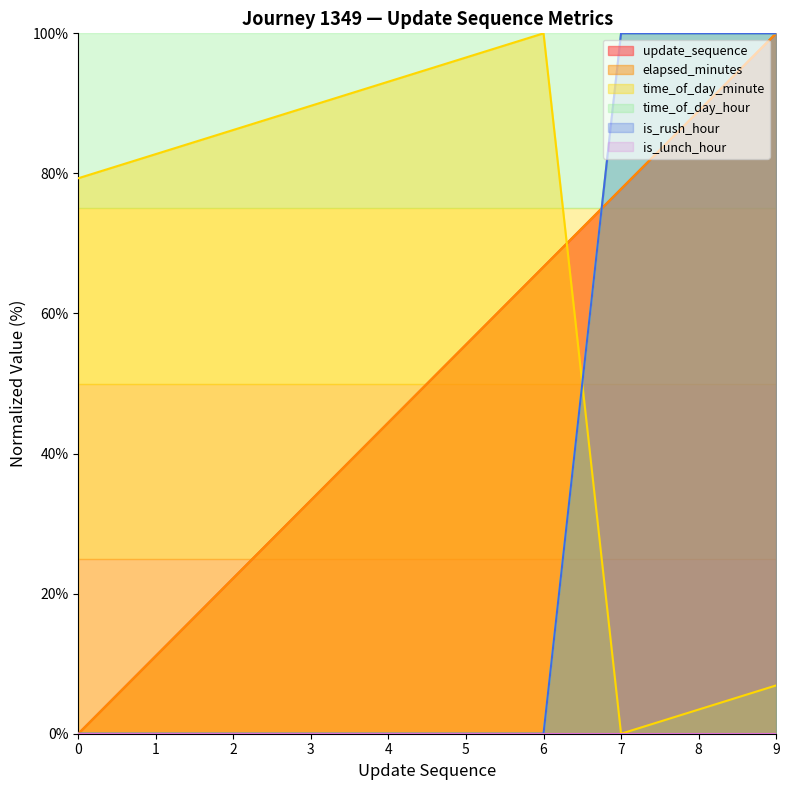

Does the chart have visible grid lines?

No